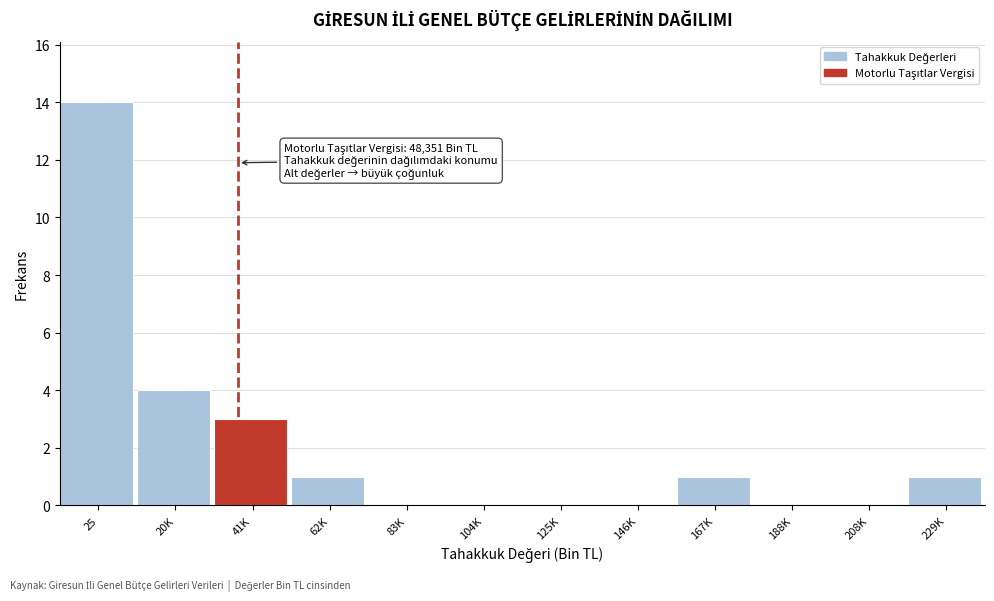

Reading right to left, list all the values displayed in this chart.

229K=1	208K=0	188K=0	167K=1	146K=0	125K=0	104K=0	83K=0	62K=1	41K=3	20K=4	25=14